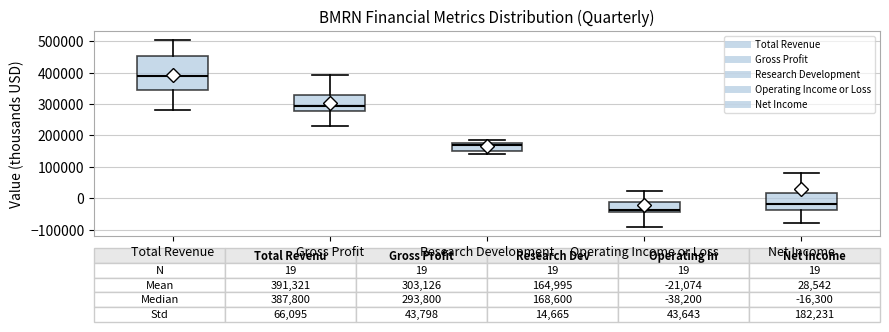

Comparing the boxes themselves (not the whiskers), which one is the tallest?

Total Revenue